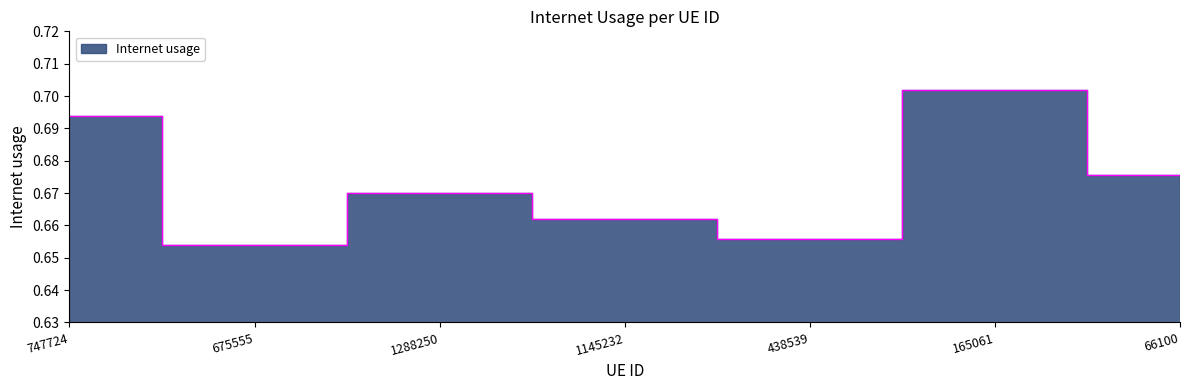

How many lines are shown in the chart?

1